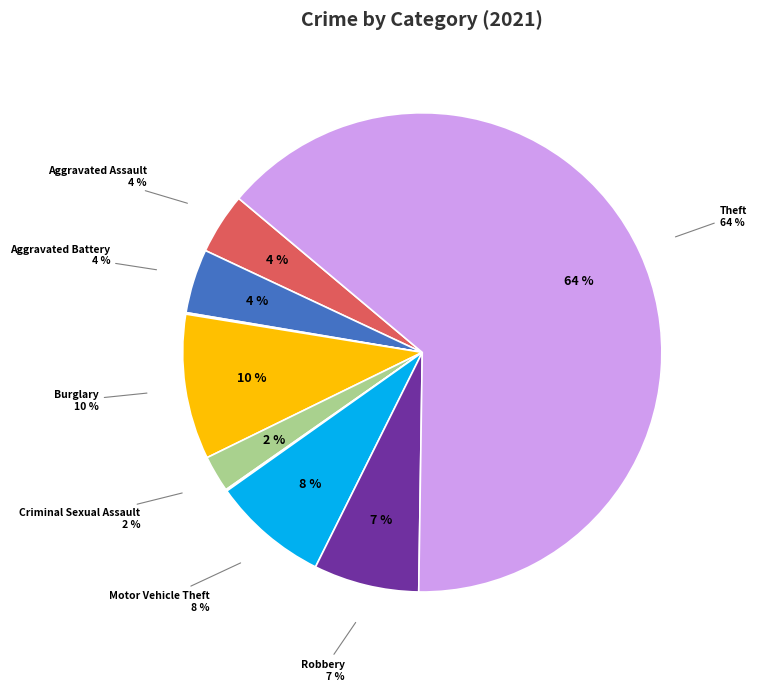

What portion of the pie excludes Motor Vehicle Theft?

92.2%